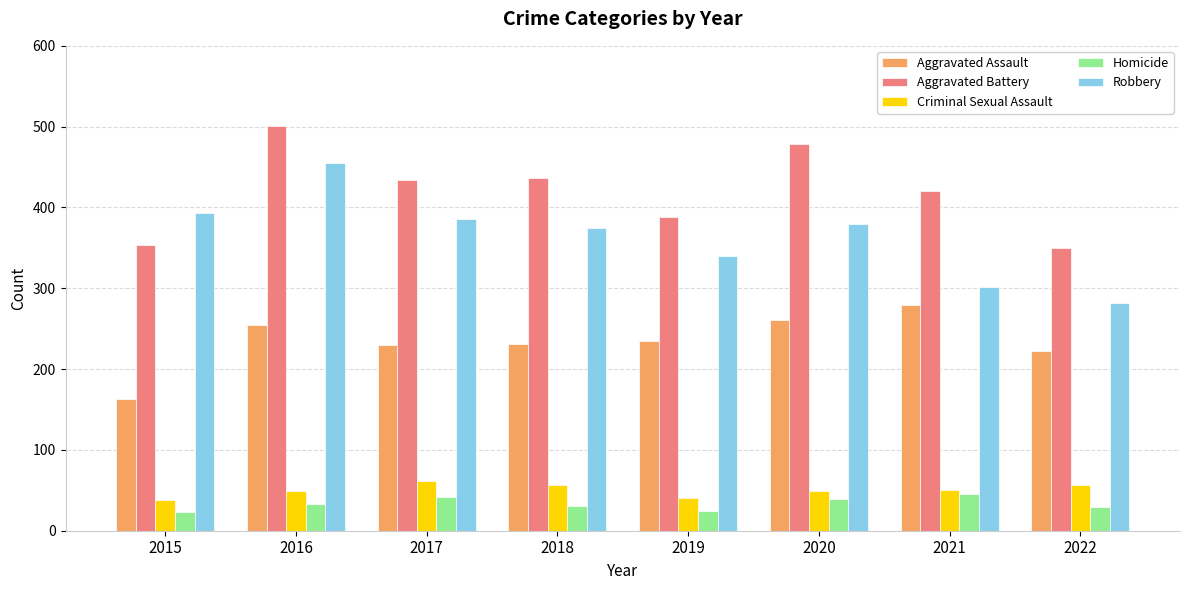

What is the spread (max minus min) of values at 2021?

374